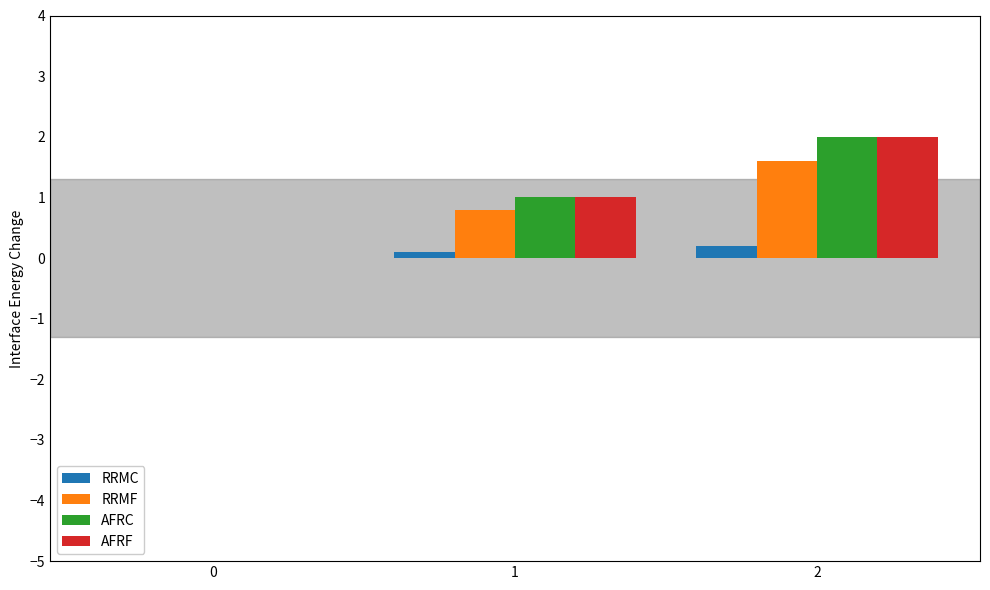

Is the value of RRMC at 1 greater than the value of AFRF at 2?

No